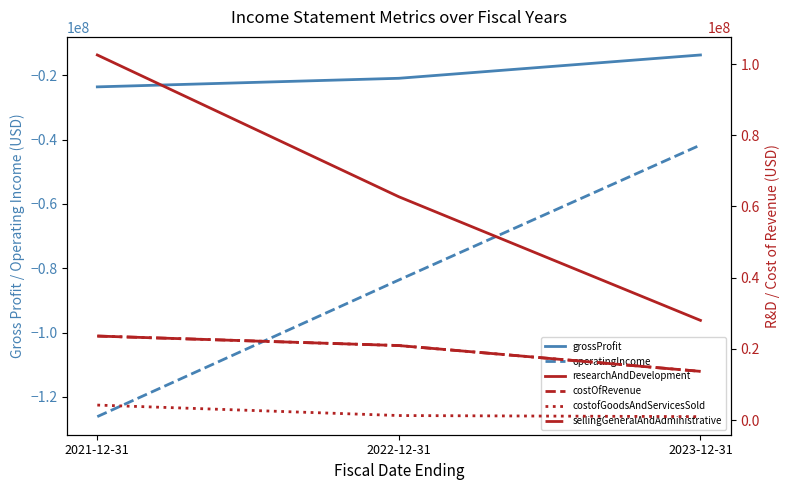

Reading left to right, what are all the values shown in this chart?

grossProfit: -23589000	-20921000	-13671000
operatingIncome: -126135000	-83634000	-41667000
researchAndDevelopment: 102546000	62713000	27996000
costOfRevenue: 23589000	20921000	13671000
costofGoodsAndServicesSold: 4201000	1262000	953000
sellingGeneralAndAdministrative: 23589000	20921000	13671000